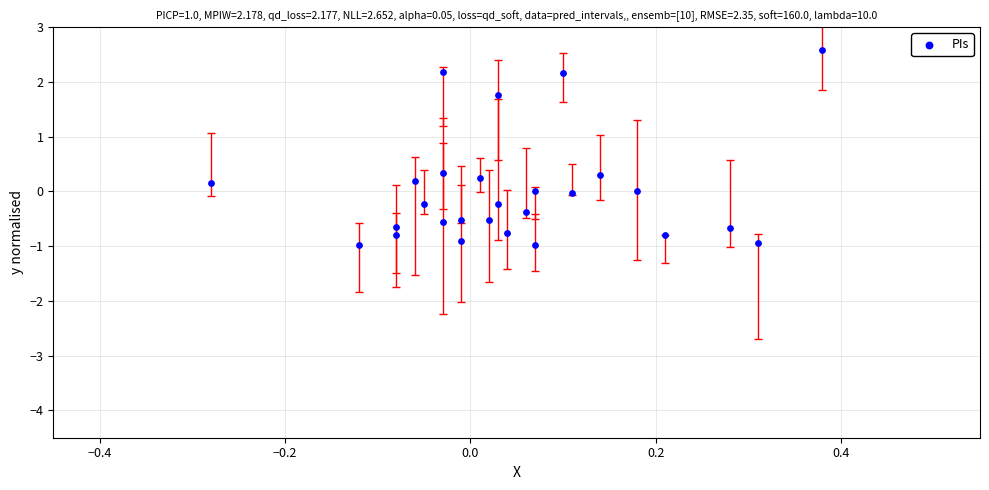

What is the range of X values (max minus min)?

0.7